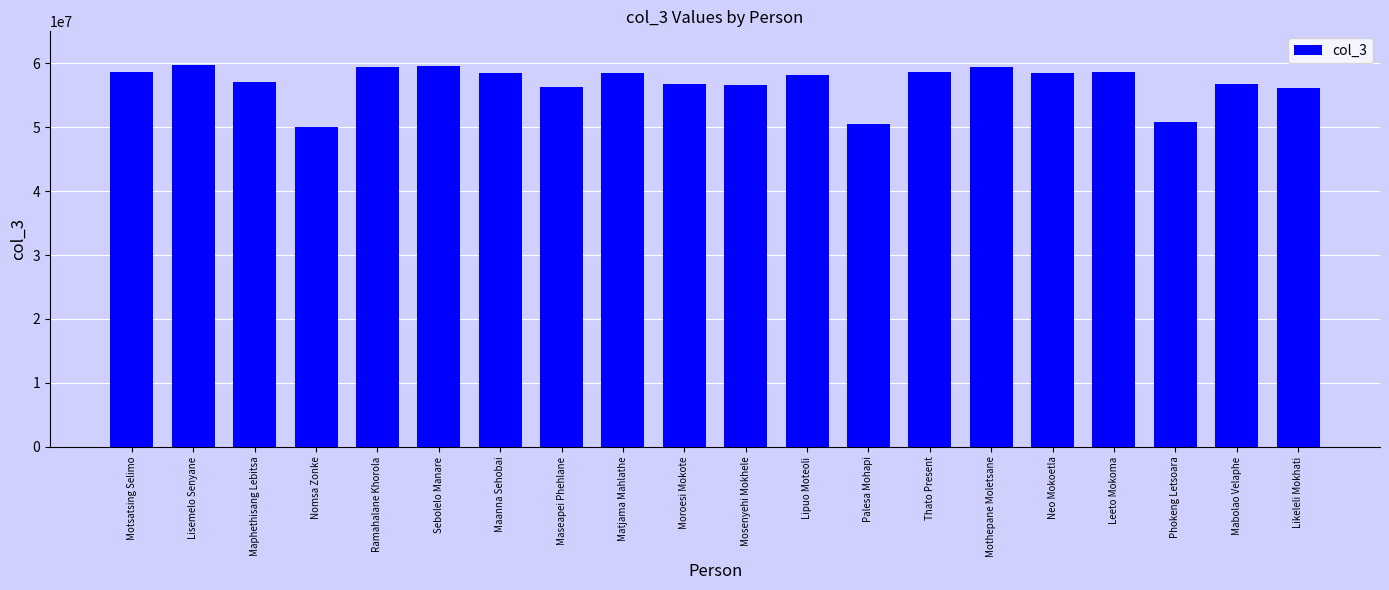

At which label is the value closest to 54842014?

Likeleli Mokhati